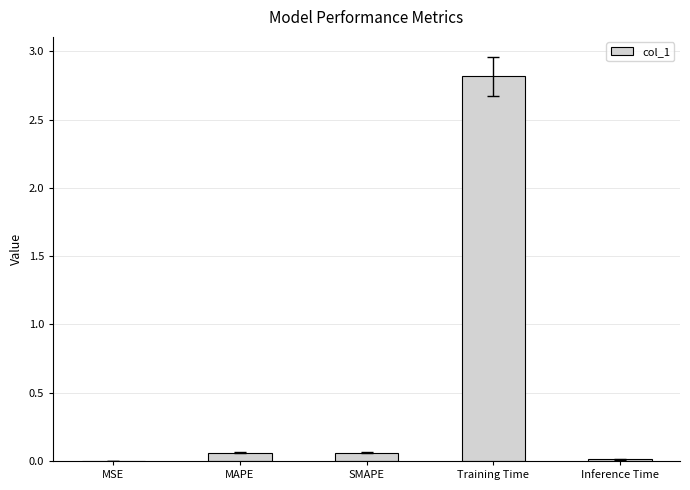

Are the bars grouped side by side (vs. stacked)?

No